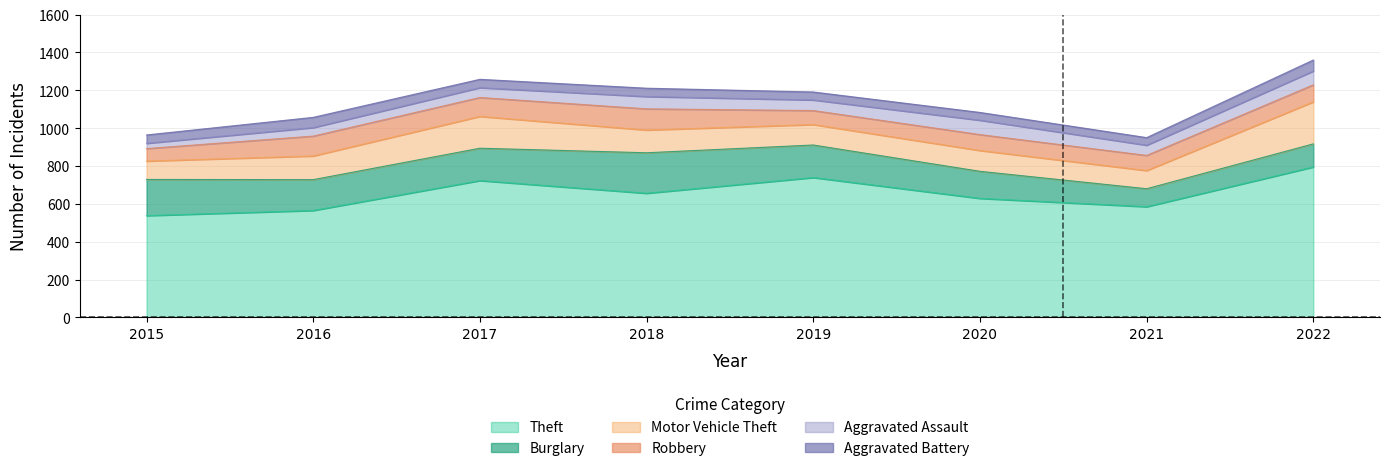

Is it true that Theft equals 1237 at 2017?

False